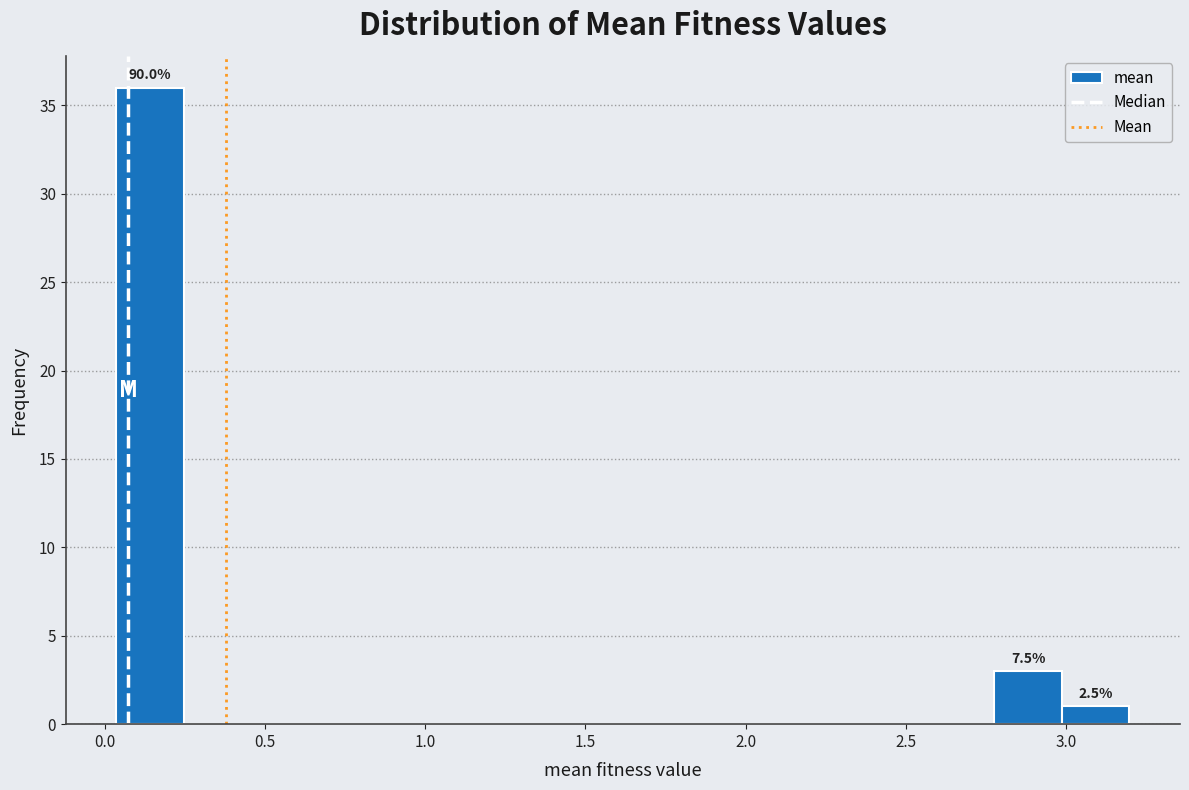

Over which range of the x-axis is the bar tallest?

0.05 to 0.25